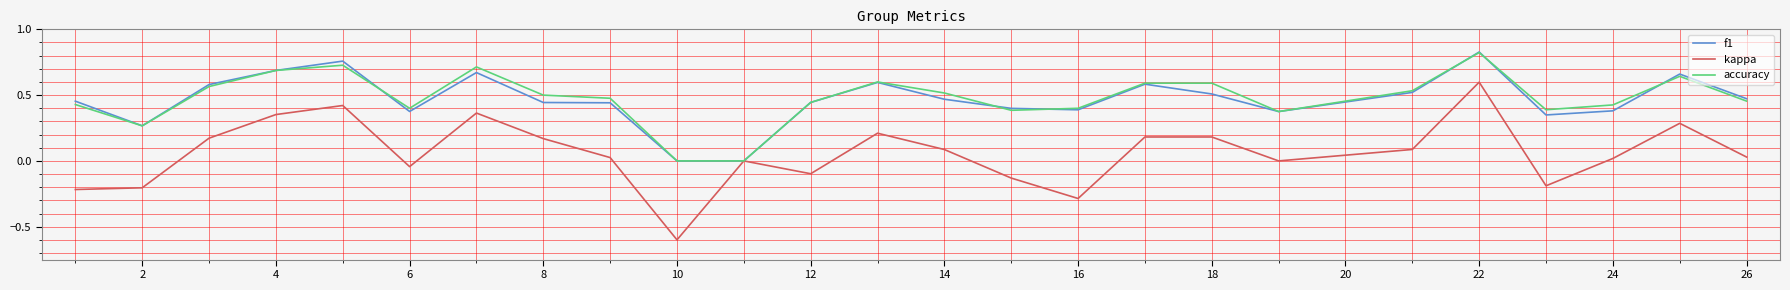

Count the accuracy values in the range 0 to 1.

25